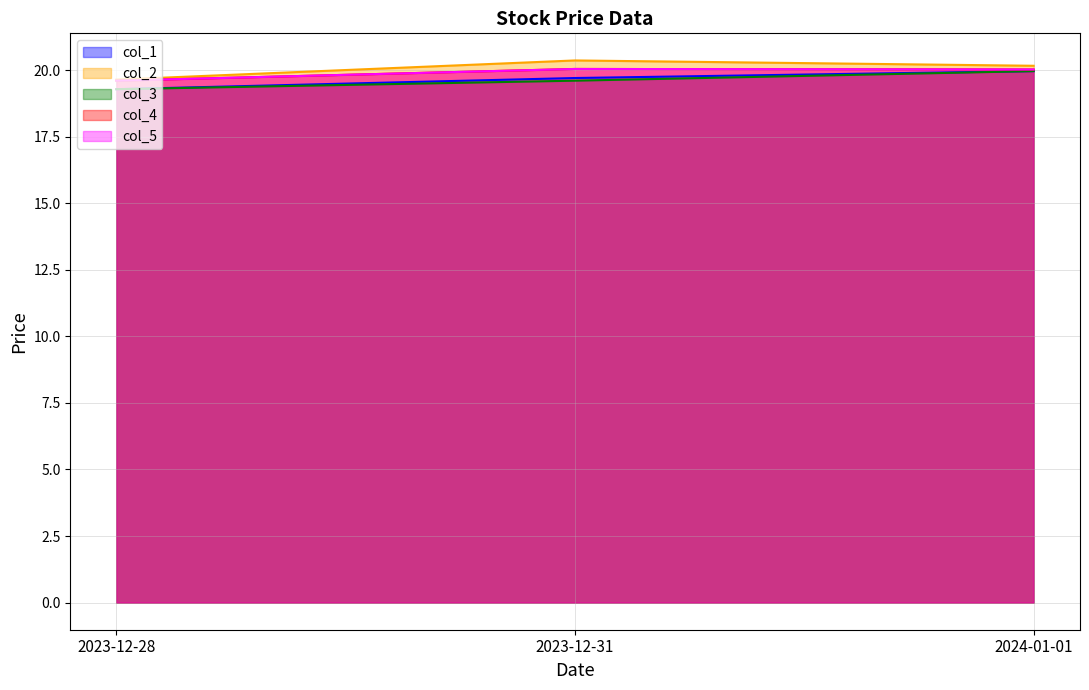

Which series has the largest total across all categories?

col_2